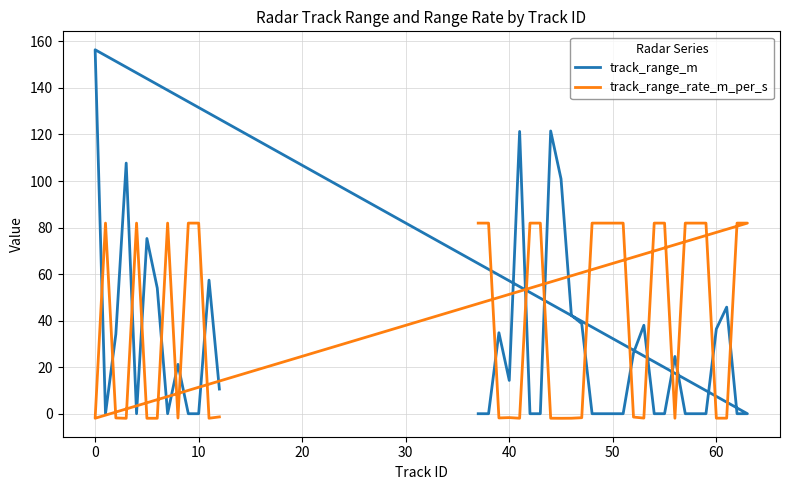

What is the average value of the track_range_m series?

29.0